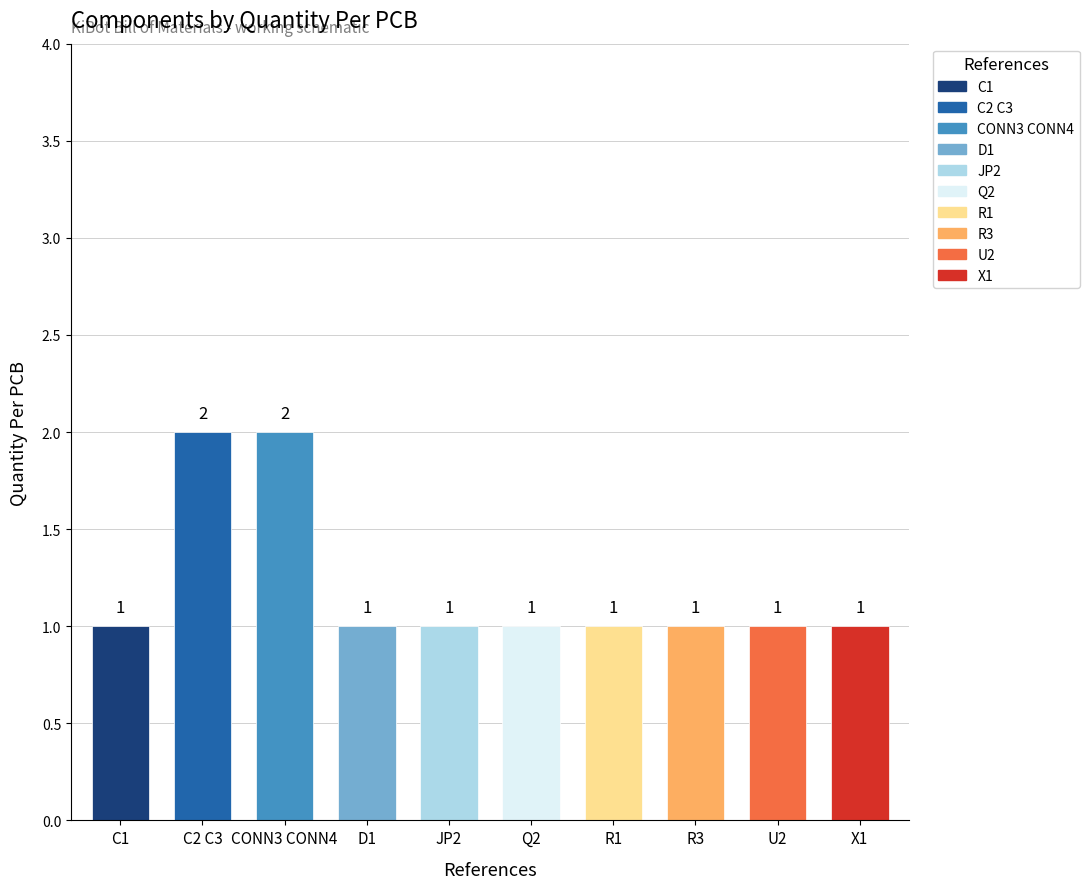

What is the sum of the values at C2 C3 and Q2?

3